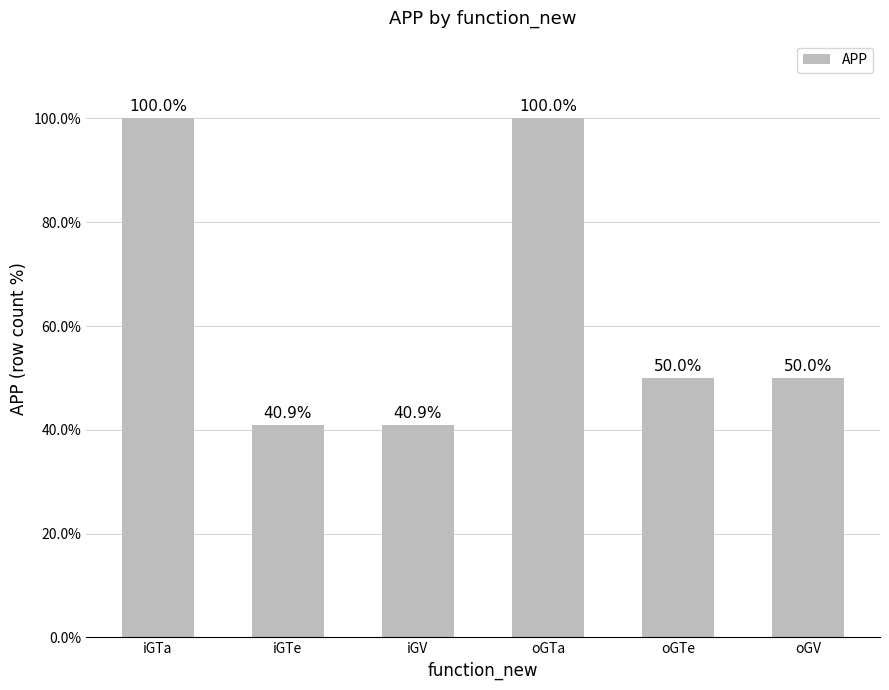

How many data points are less than 50?

2